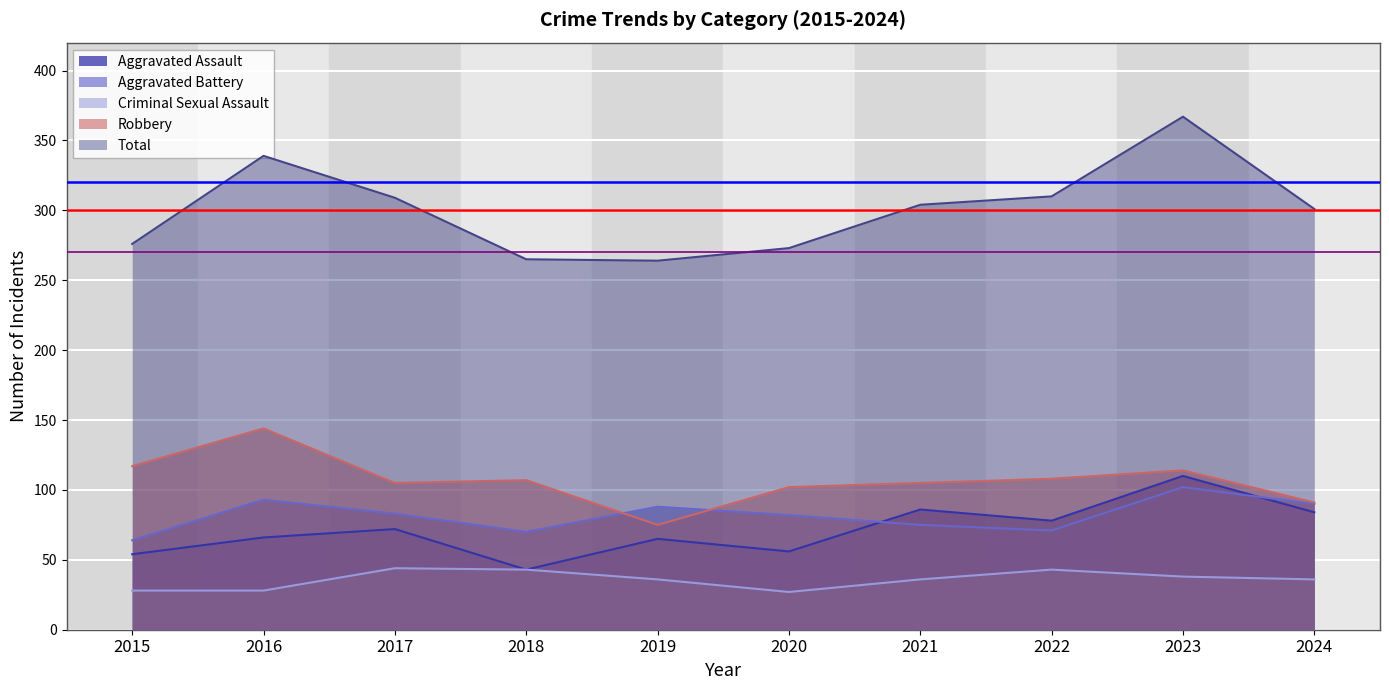

What are all the series names shown in the legend?

Aggravated Assault, Aggravated Battery, Criminal Sexual Assault, Robbery, Total